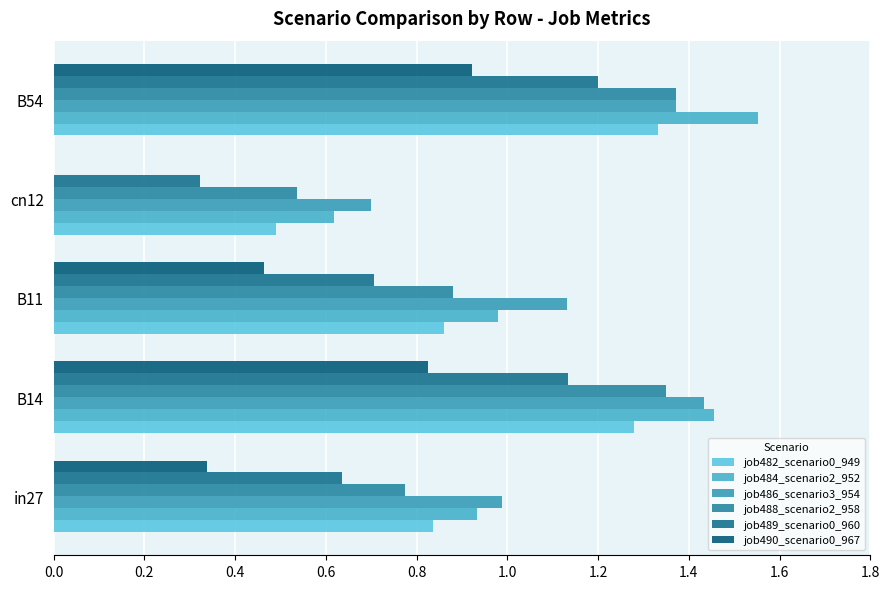

Are the bars grouped side by side (vs. stacked)?

Yes